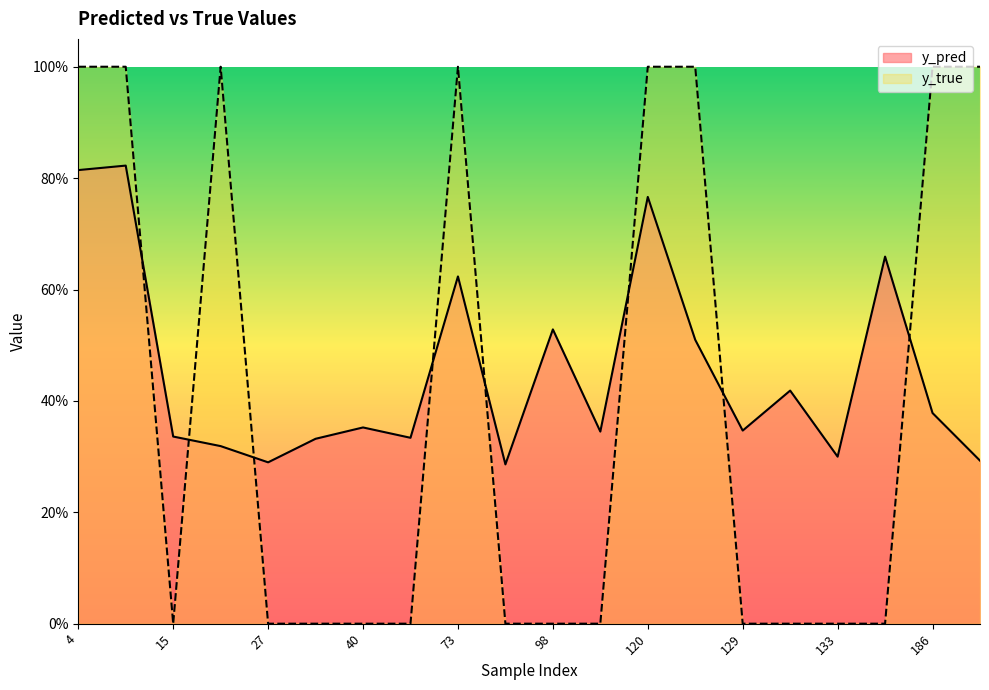

How many times do y_pred and y_true cross each other?

8